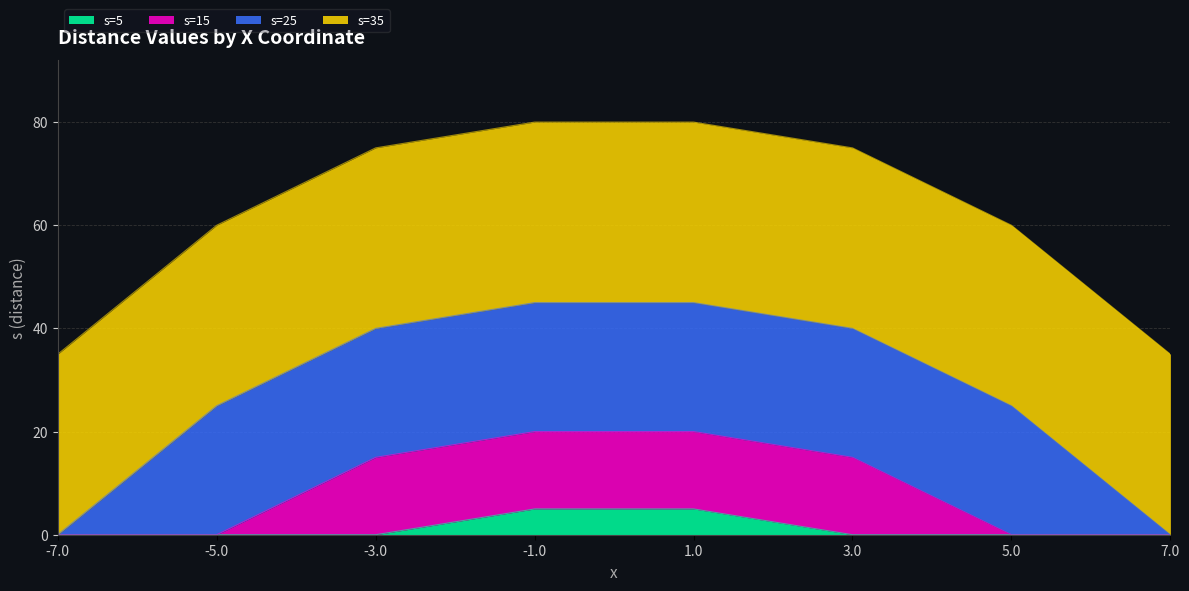

Is the value of s=5 at 7.0 greater than the value of s=15 at -1.0?

No